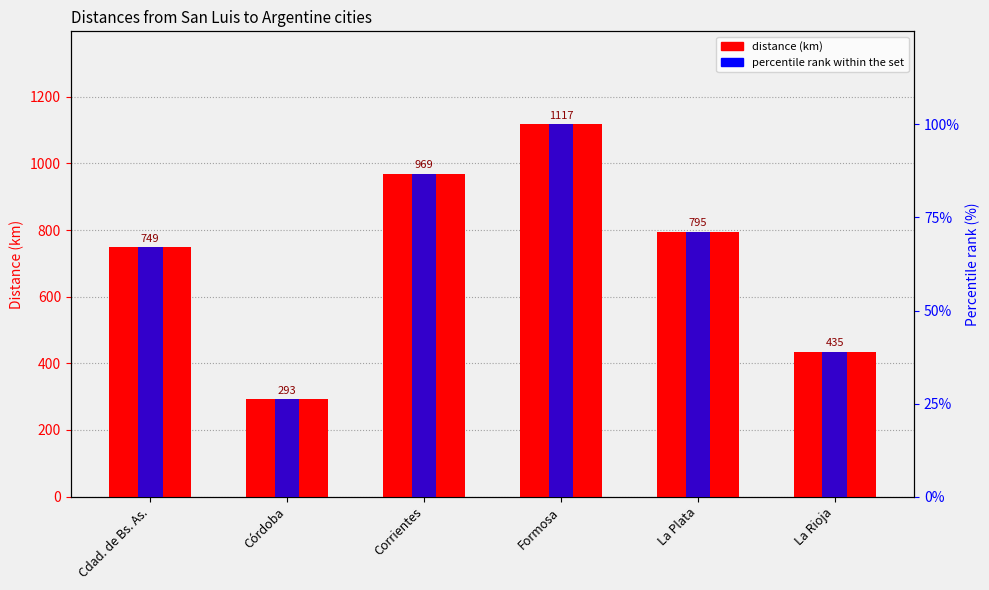

Which category has the lowest value in the percentile rank within the set series?

Córdoba